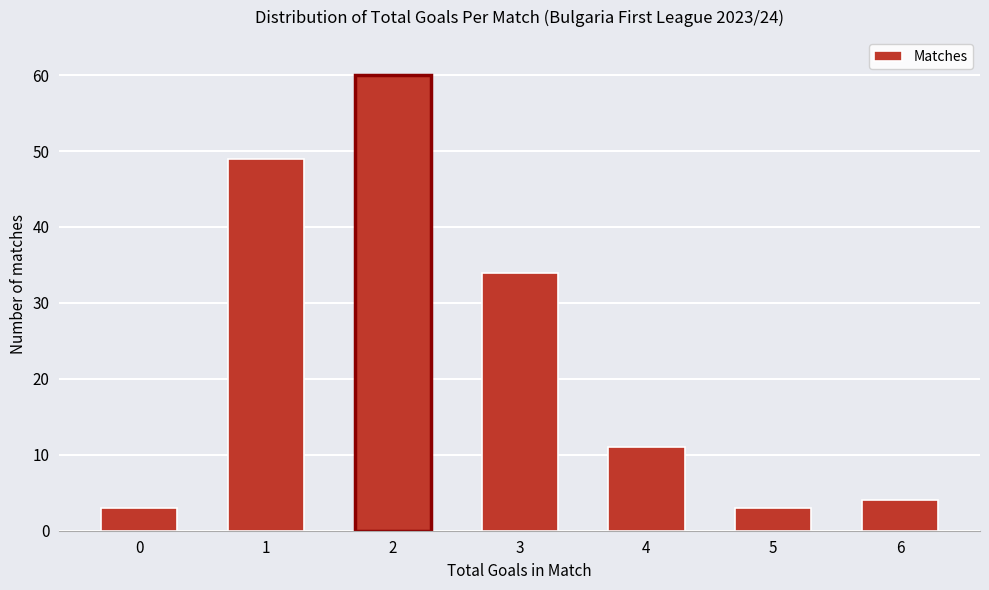

Reading left to right, transcribe all the data shown in this chart.

0=3	1=49	2=60	3=34	4=11	5=3	6=4